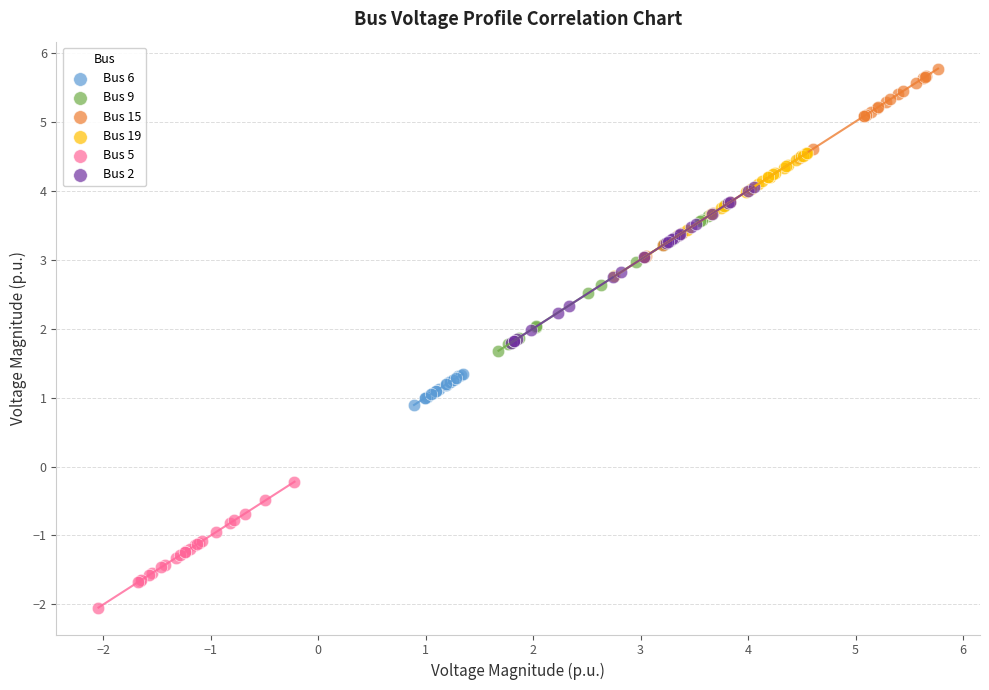

What are all the series names shown in the legend?

Bus 6, Bus 9, Bus 15, Bus 19, Bus 5, Bus 2